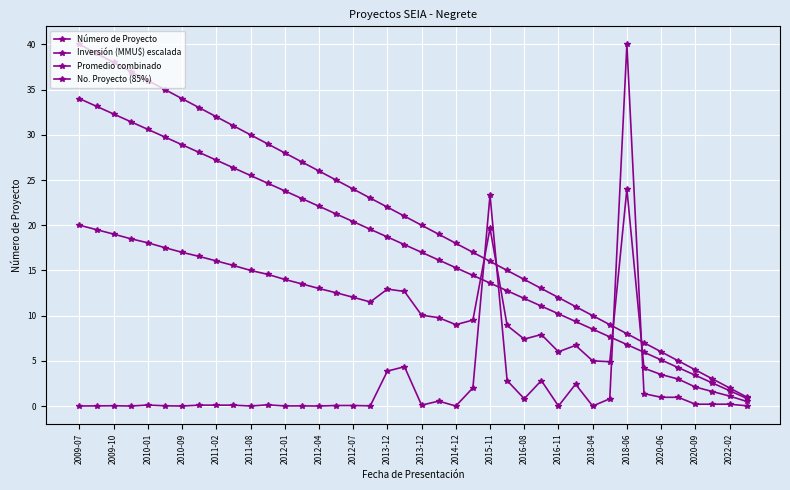

Which series has the largest total across all categories?

Número de Proyecto